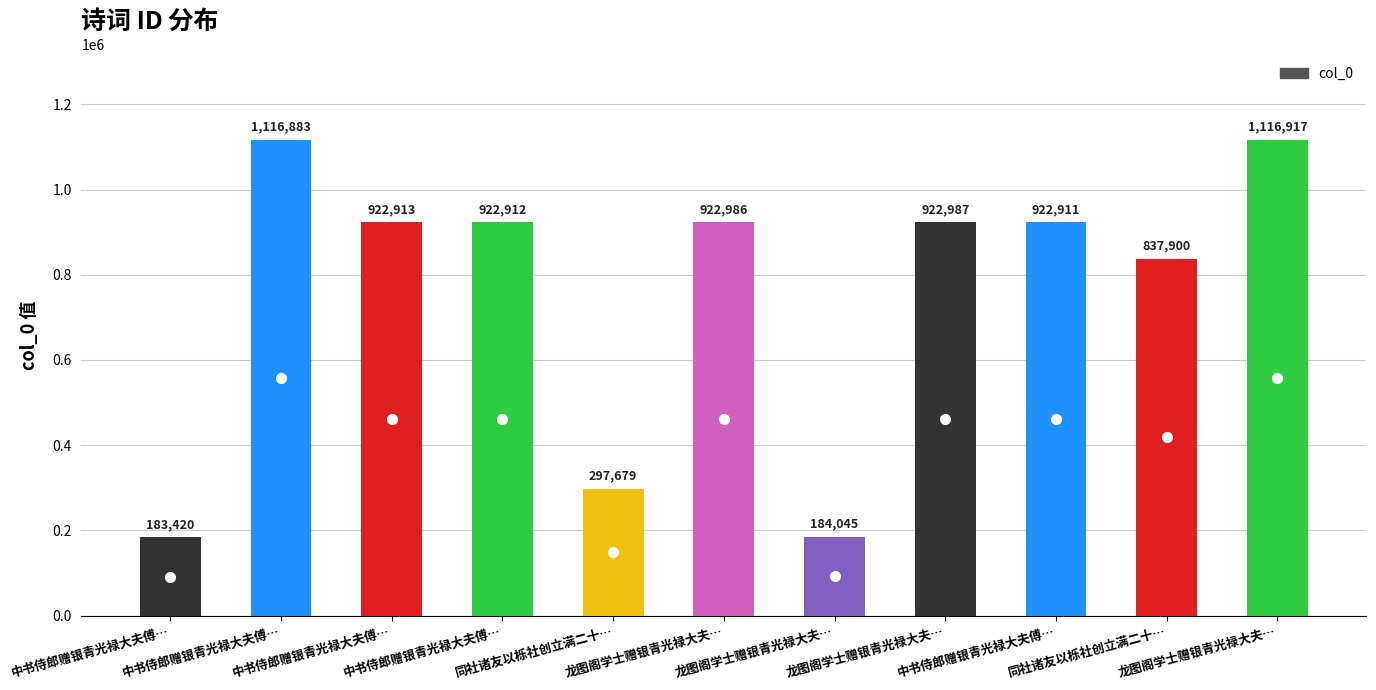

How many values are below 922912?

5